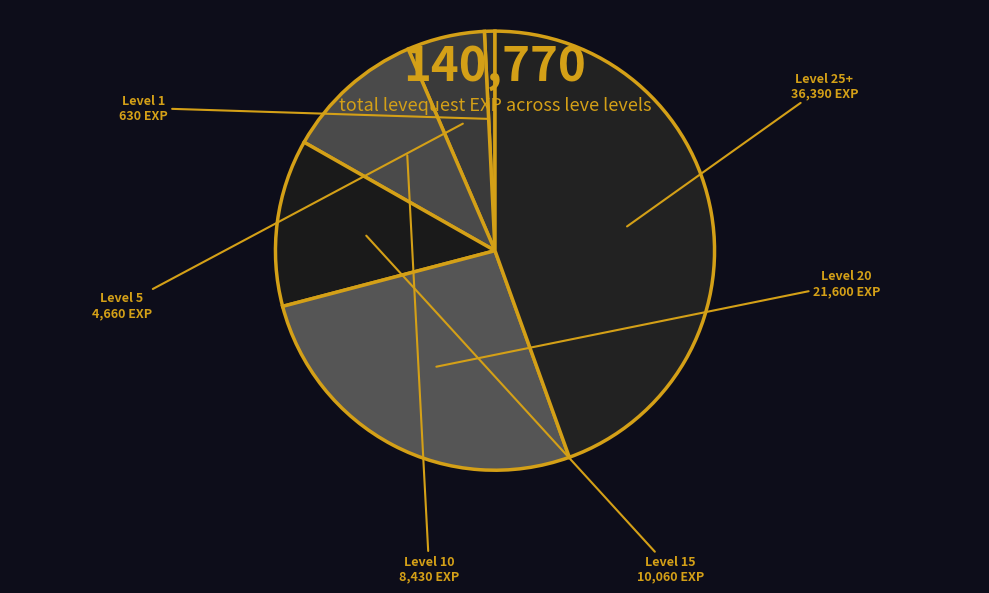

What is the smallest slice in the pie chart?

Level 1